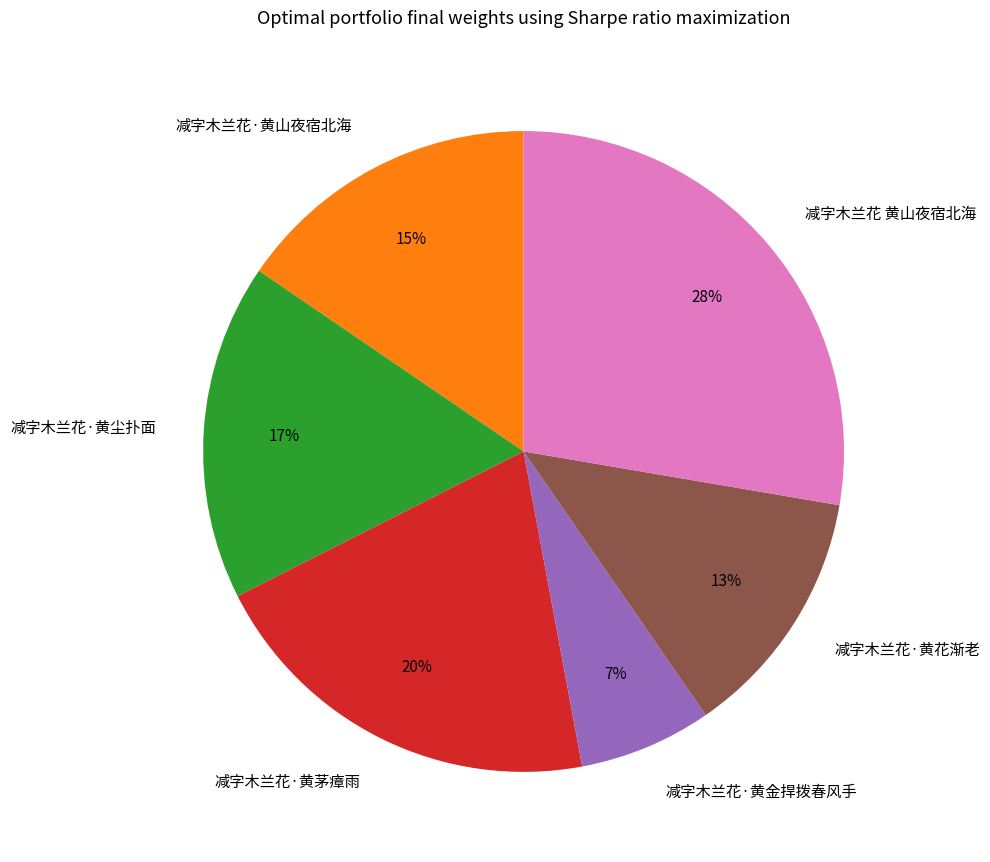

To the nearest percent, what percentage of the pie is 减字木兰花·黄金捍拨春风手?

7%